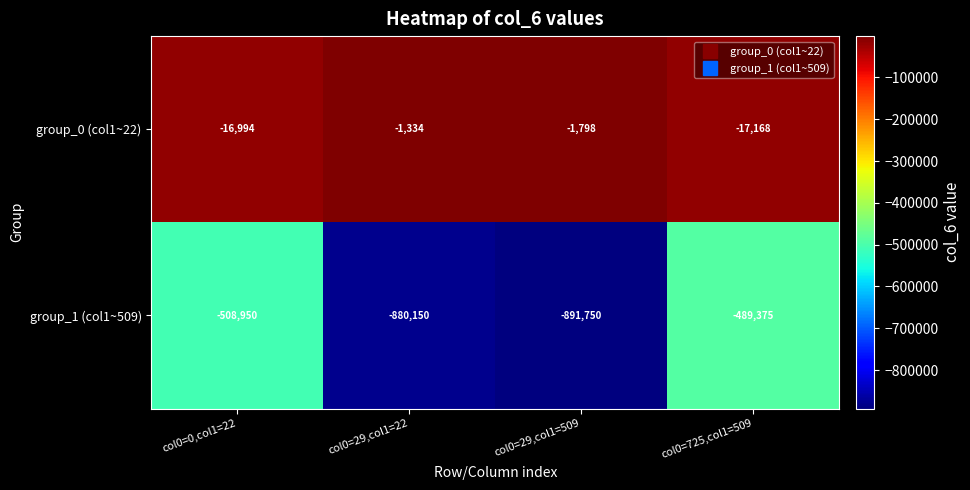

At which label does group_1 (col1~509) first exceed -508950?

col0=725,col1=509